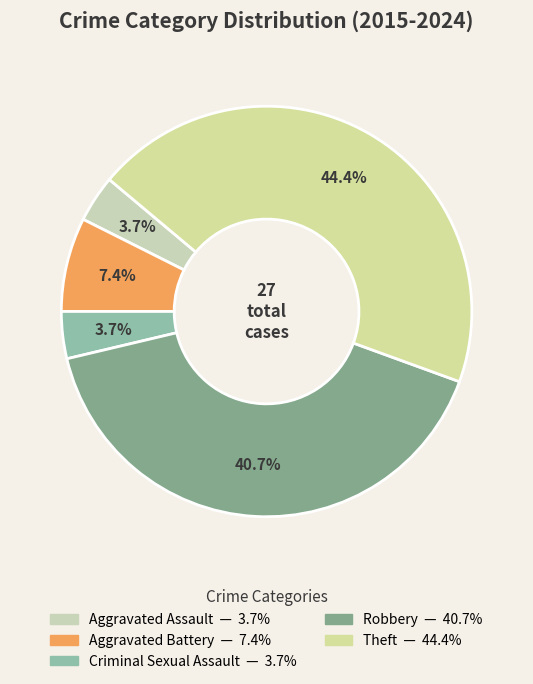

To the nearest percent, what is the average slice percentage?

20%